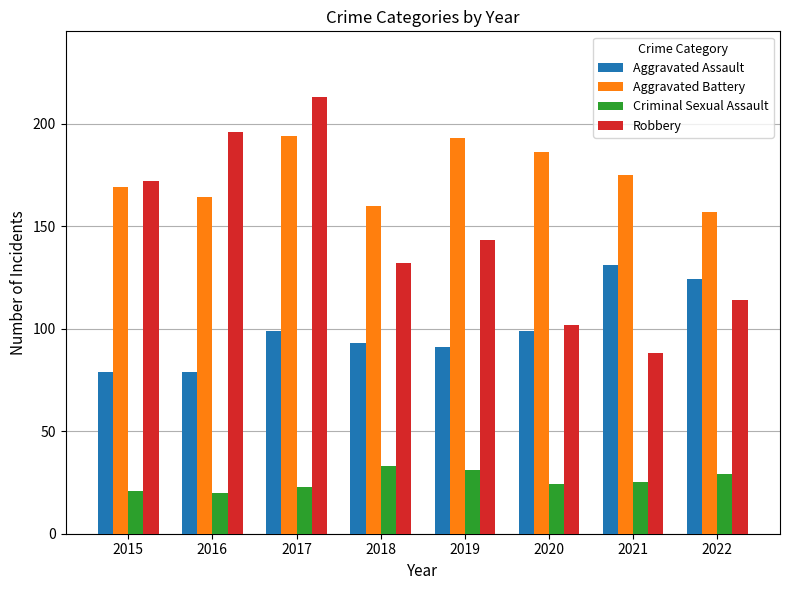

What are all the series names shown in the legend?

Aggravated Assault, Aggravated Battery, Criminal Sexual Assault, Robbery